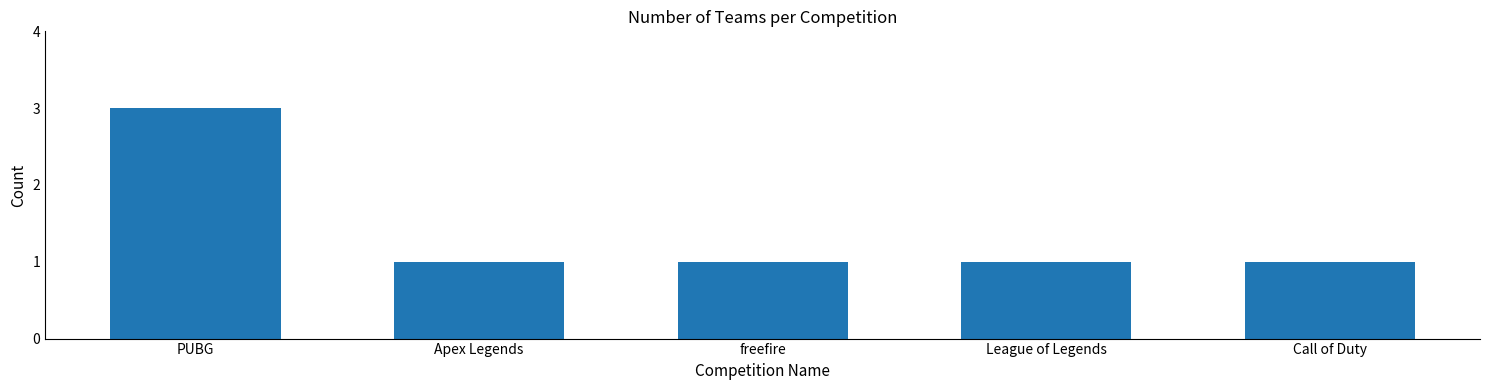

What position from the right is League of Legends?

2